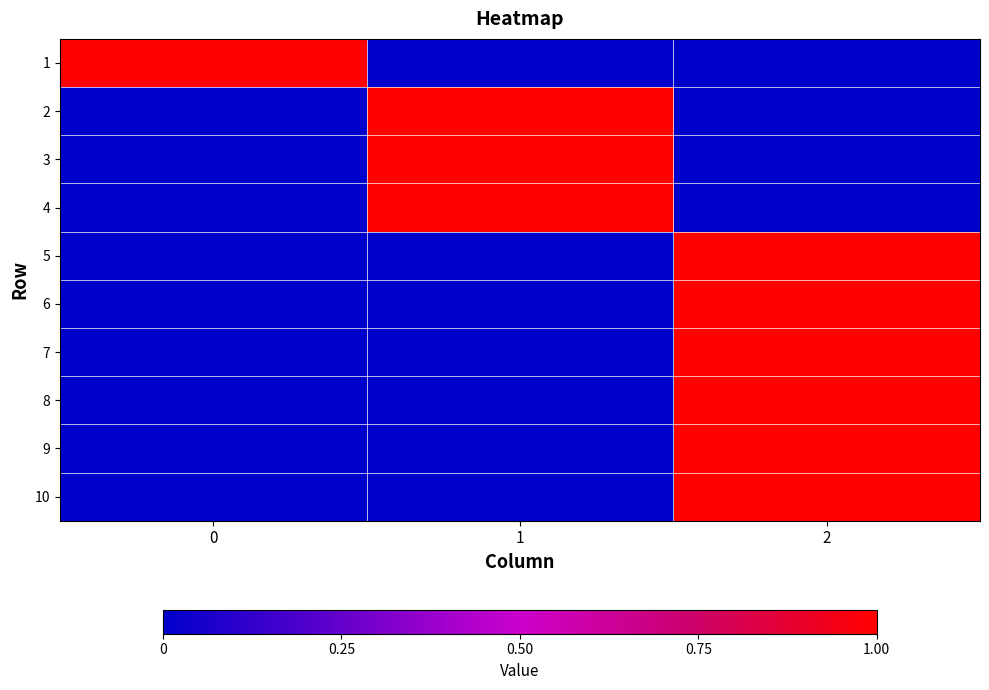

What is the maximum value shown in the chart?

1